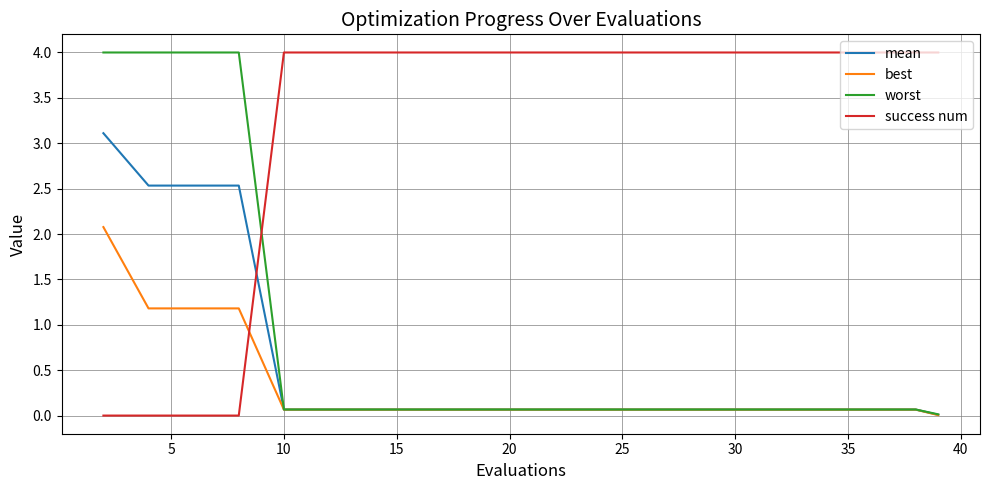

True or false: success num and best intersect in this chart.

True